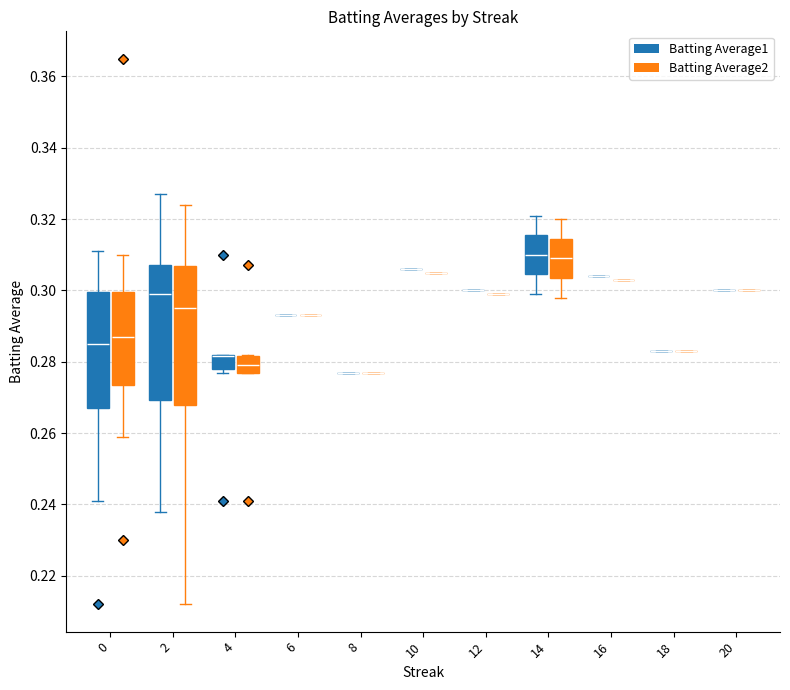

What is the difference between the maximum and second lowest values in the Batting Average2 series?

0.1